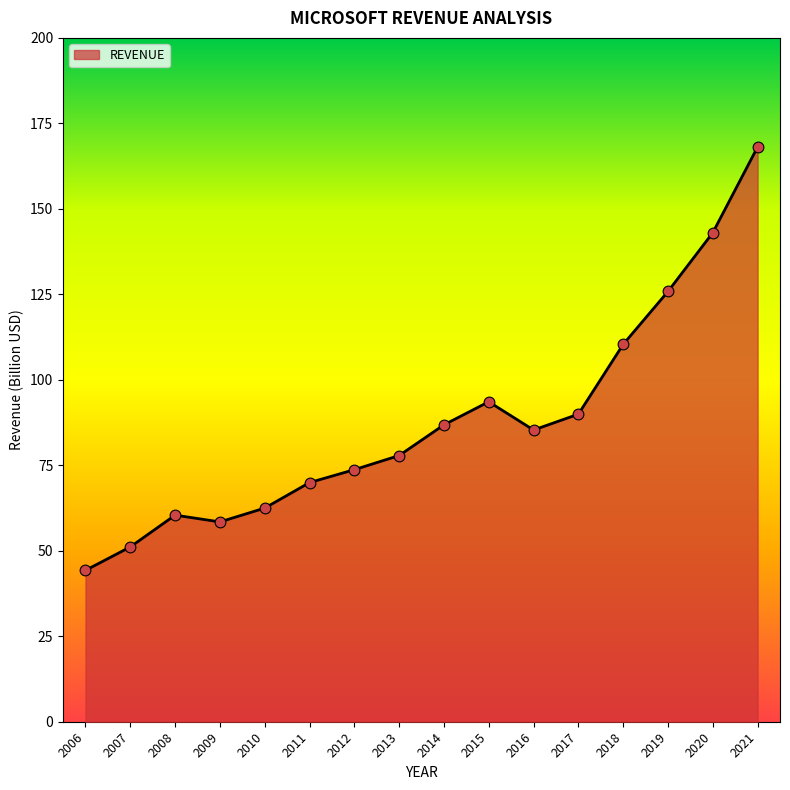

What is the ratio of the value at 2015 to the value at 2009?

1.6